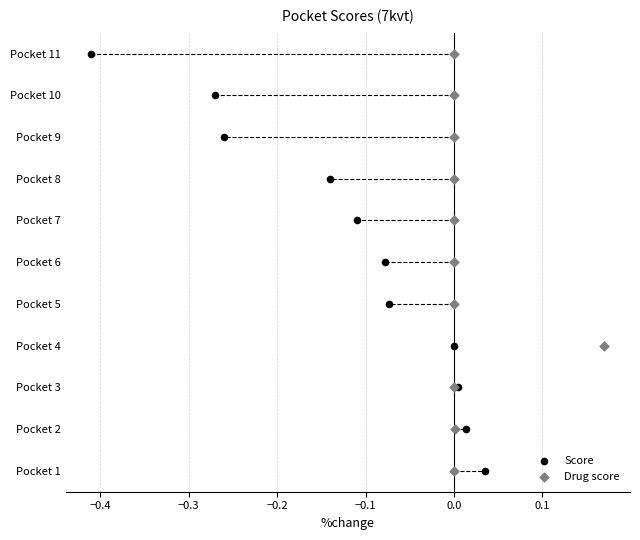

What are all the series names shown in the legend?

Score, Drug score